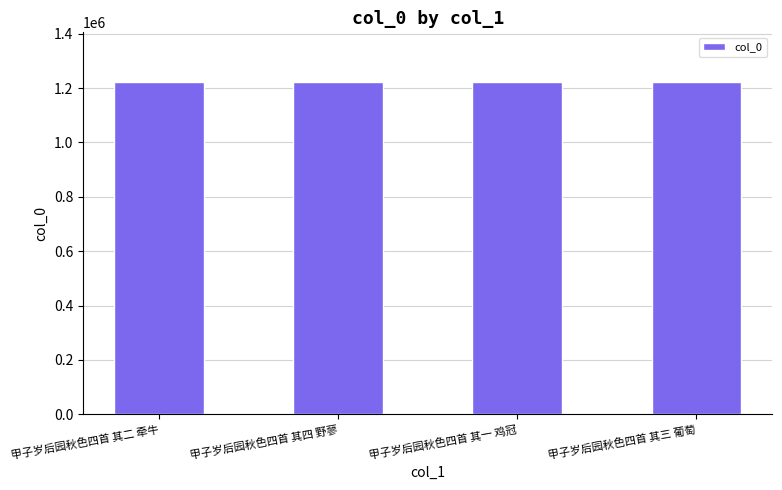

What is the minimum value shown in the chart?

1222134